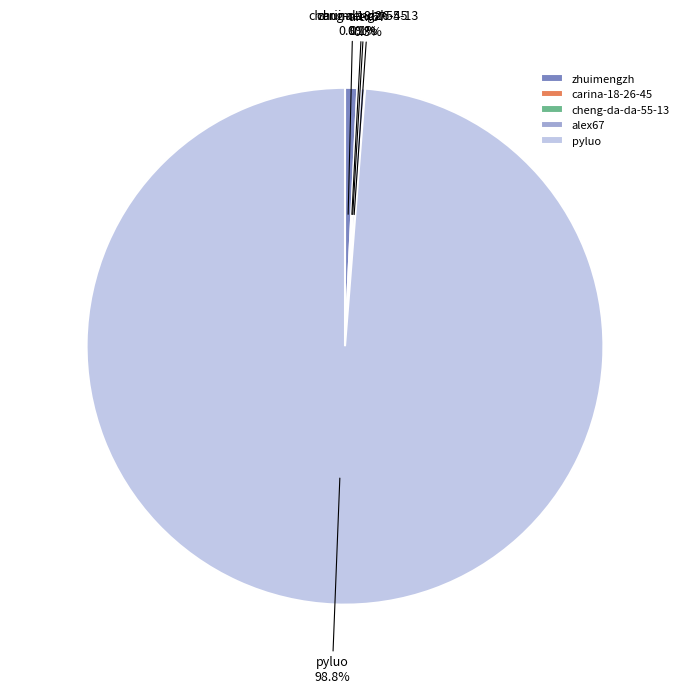

What is the majority slice?

pyluo